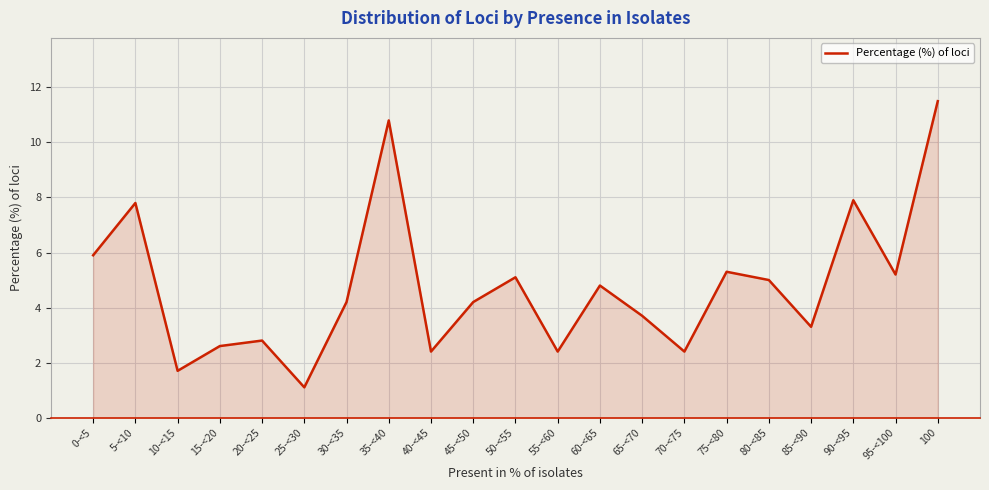

What is the sum of all values?

100.1